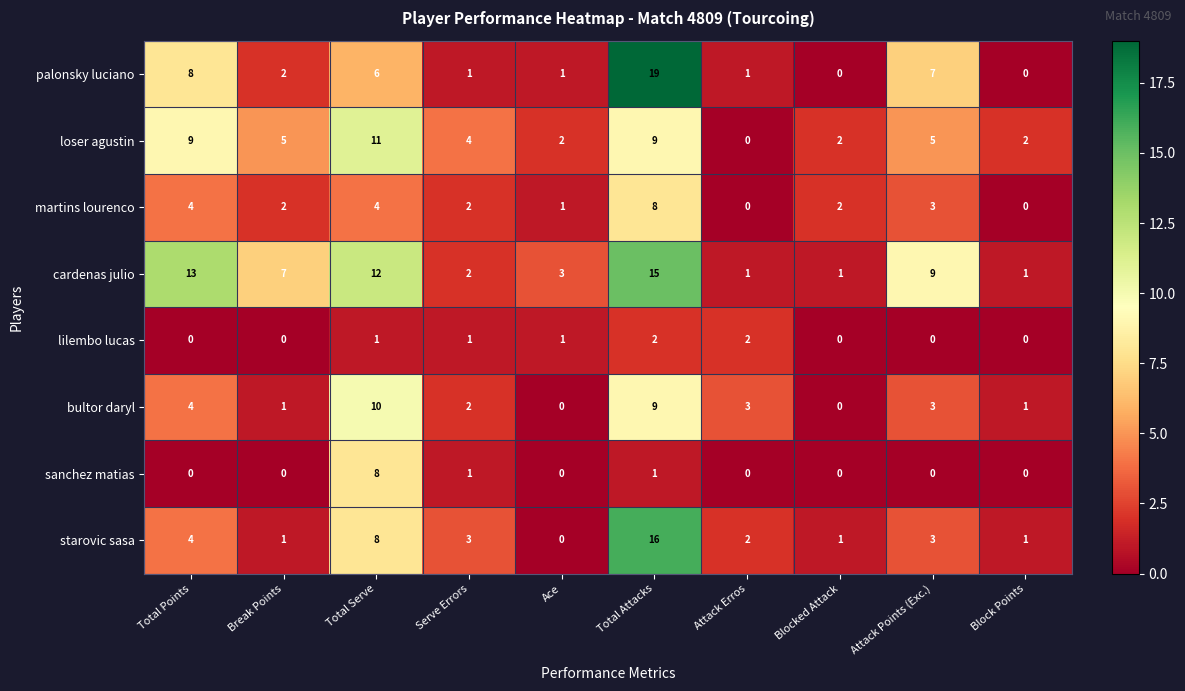

Read the cardenas julio value at Total Points, to the nearest 10.

10